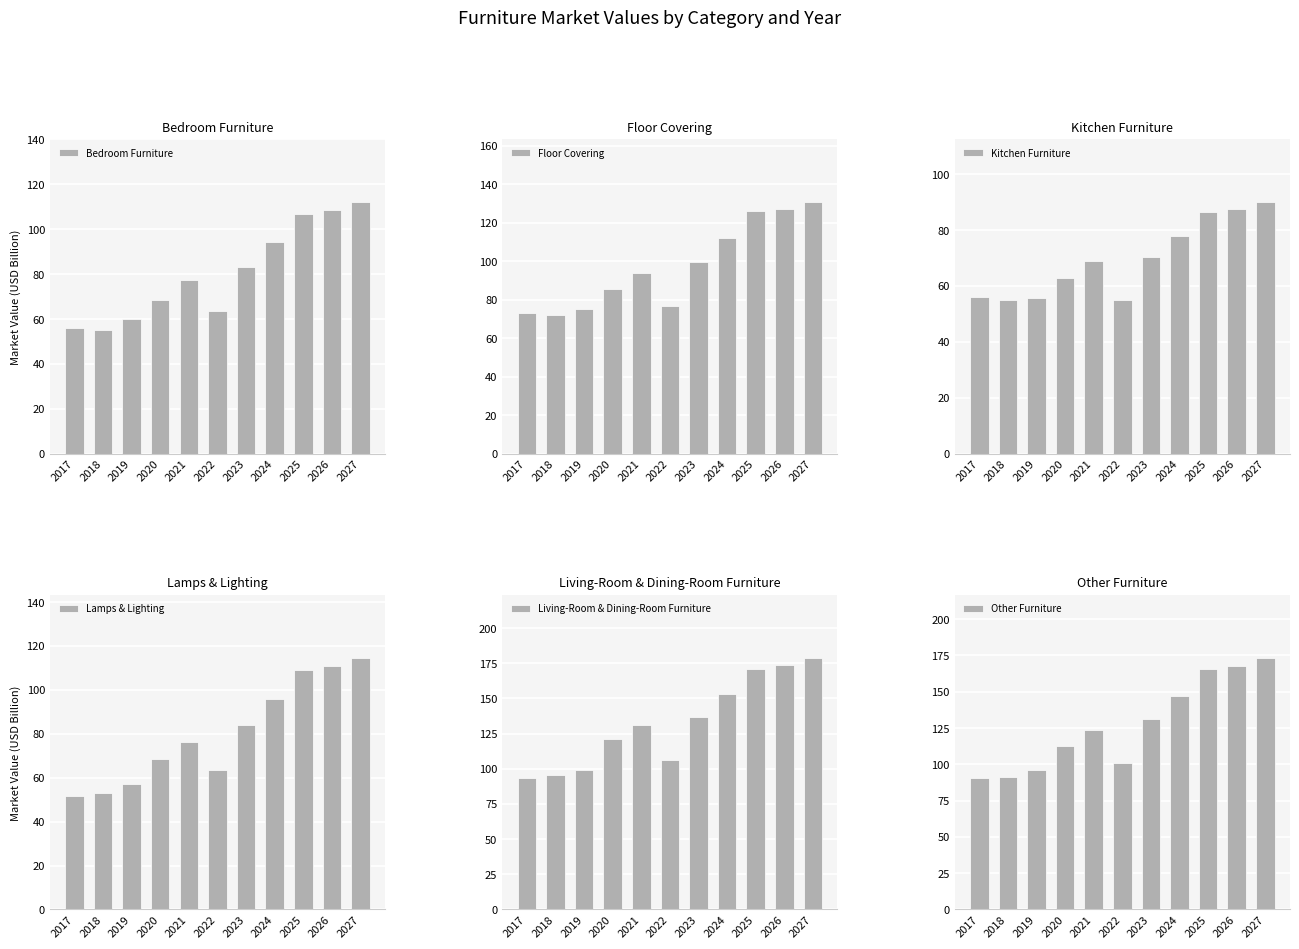

What is the minimum value shown in the chart?

51.8